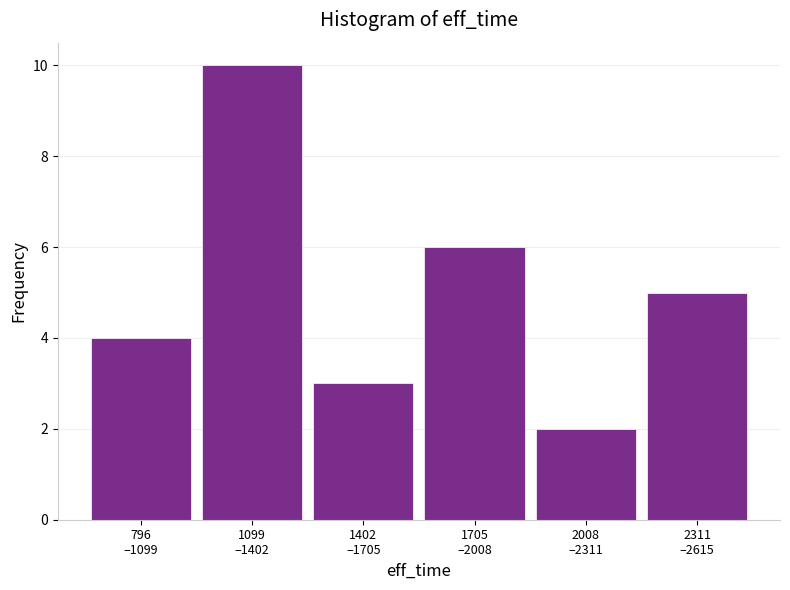

Reading right to left, transcribe all the data shown in this chart.

5	2	6	3	10	4